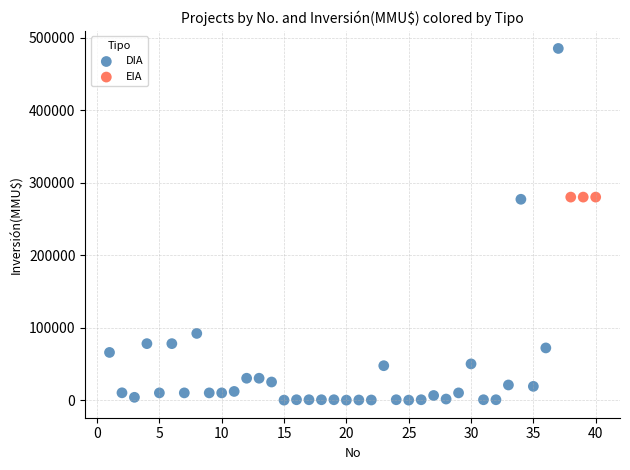

Which series reaches the maximum Y coordinate?

DIA